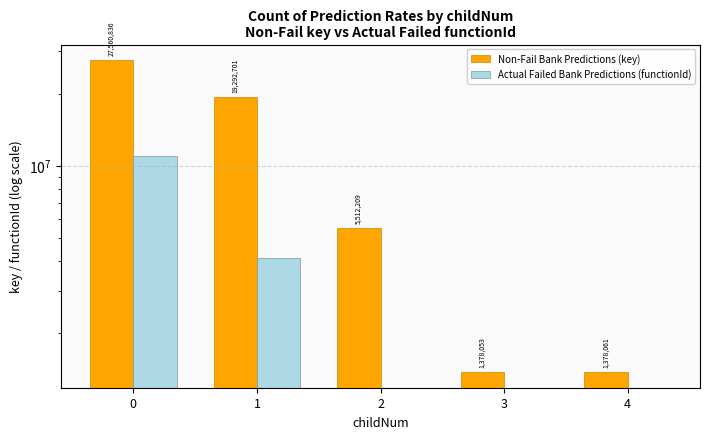

How many categories are shown in the chart?

5